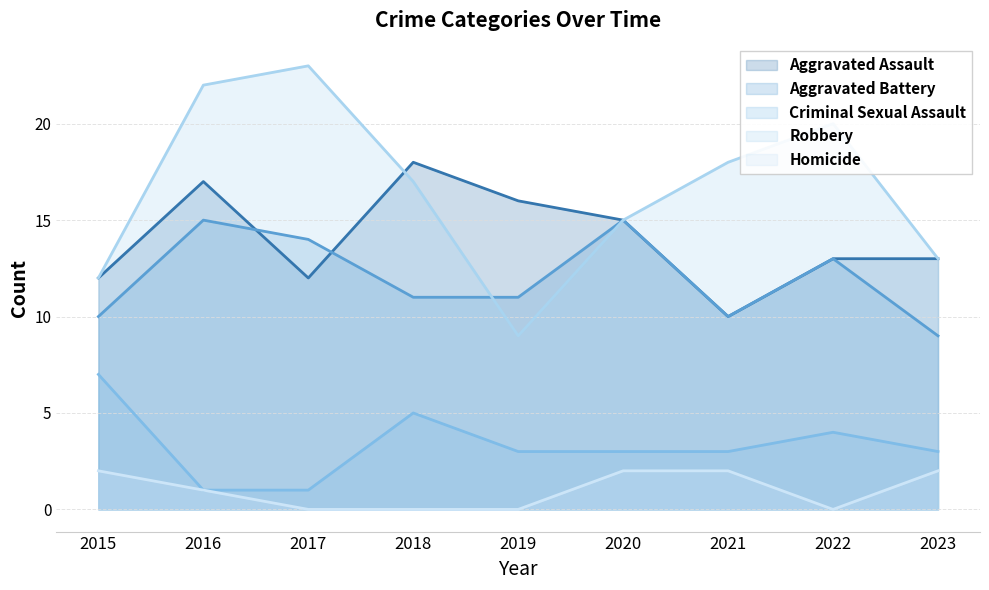

List the labels in order of Robbery value, smallest first.

2019, 2015, 2023, 2020, 2018, 2021, 2022, 2016, 2017